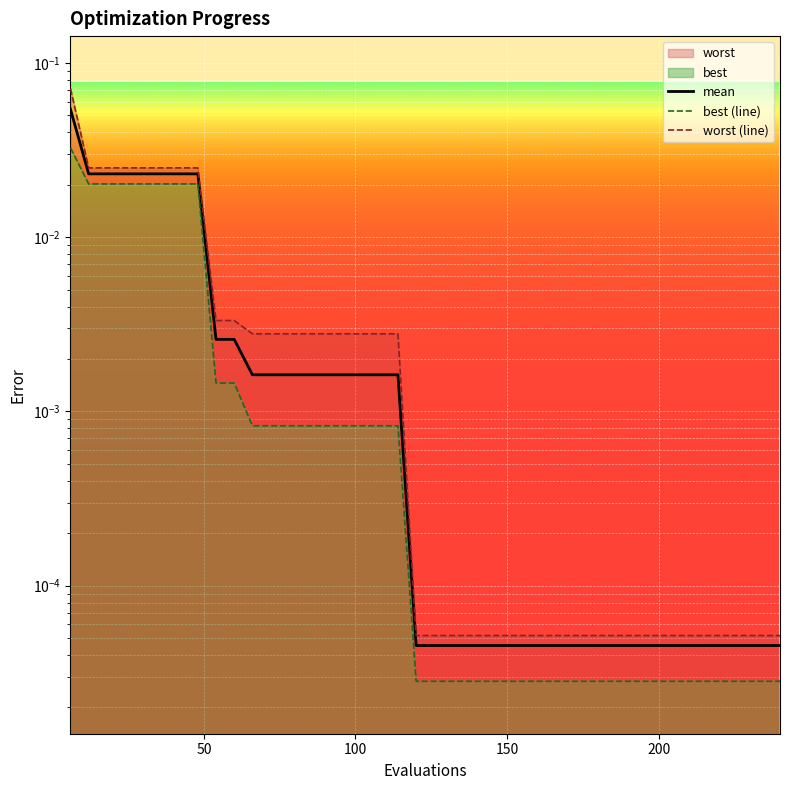

What is the greatest value displayed?

0.1